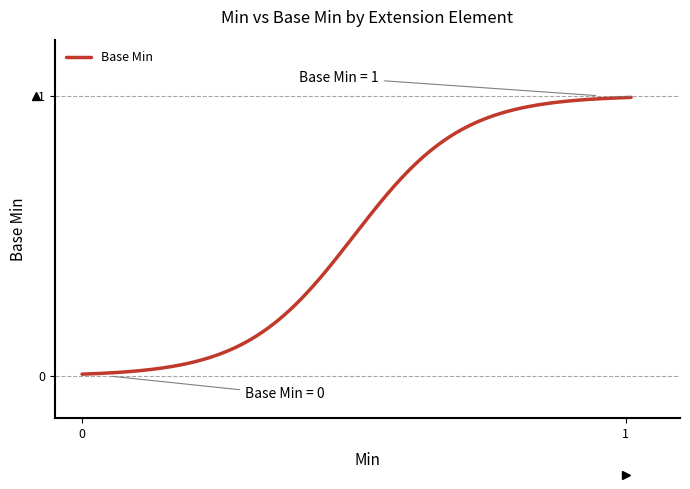

True or false: there are more than 1 points higher than both neighbors.

False